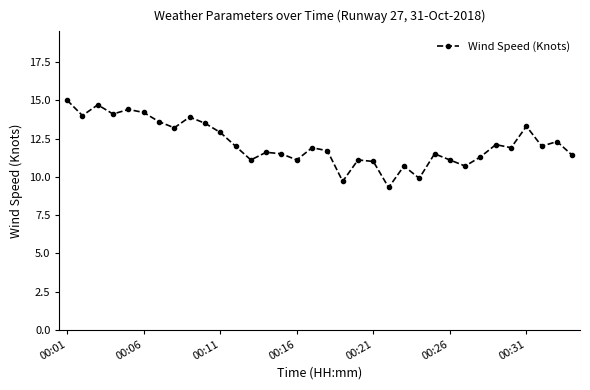

What is the difference between the second highest and second lowest values?

5.0